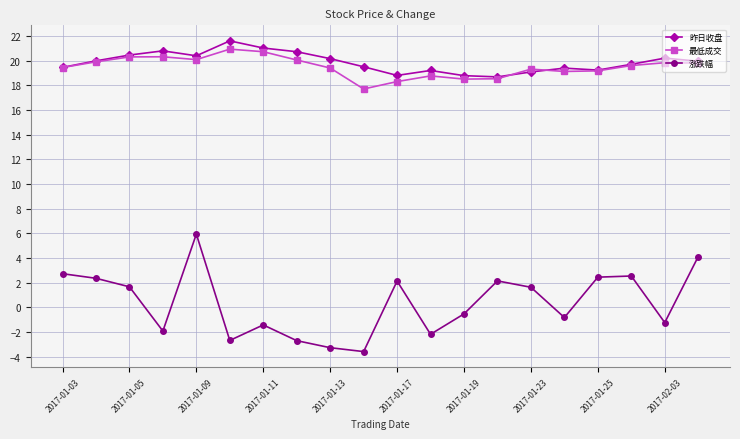

True or false: 昨日收盘 and 涨跌幅 intersect in this chart.

False